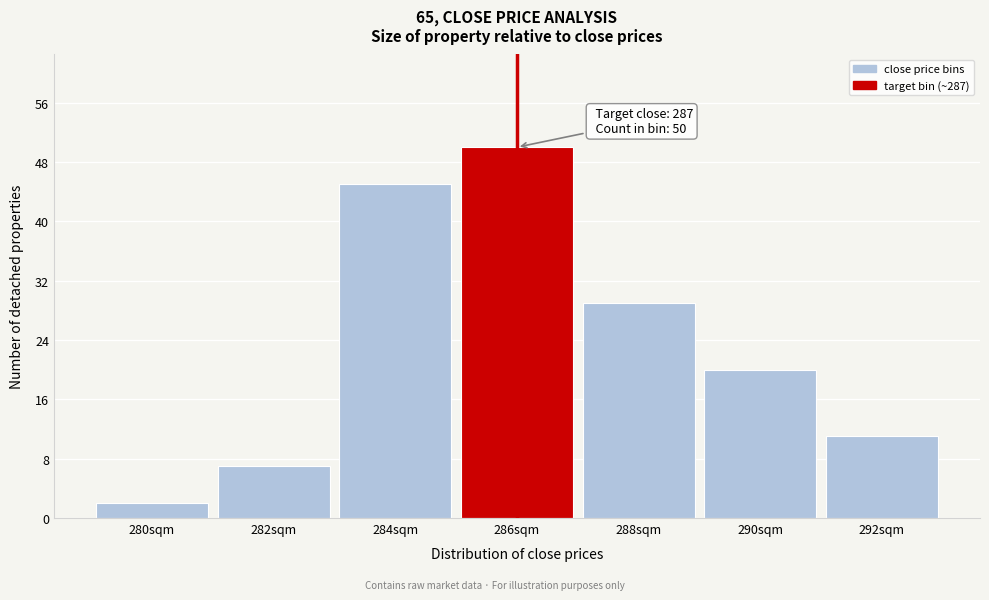

Reading right to left, what are all the values shown in this chart?

11	20	29	50	45	7	2